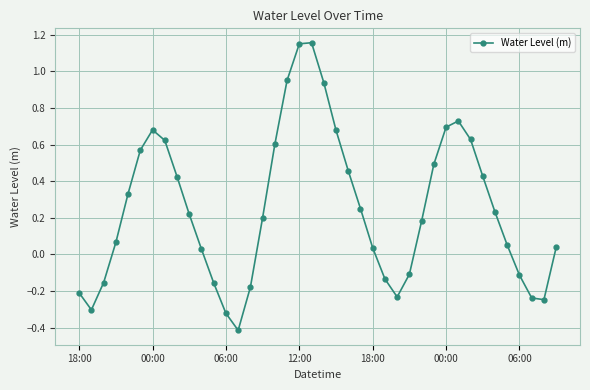

What is the difference between the second highest and second lowest values?

1.5